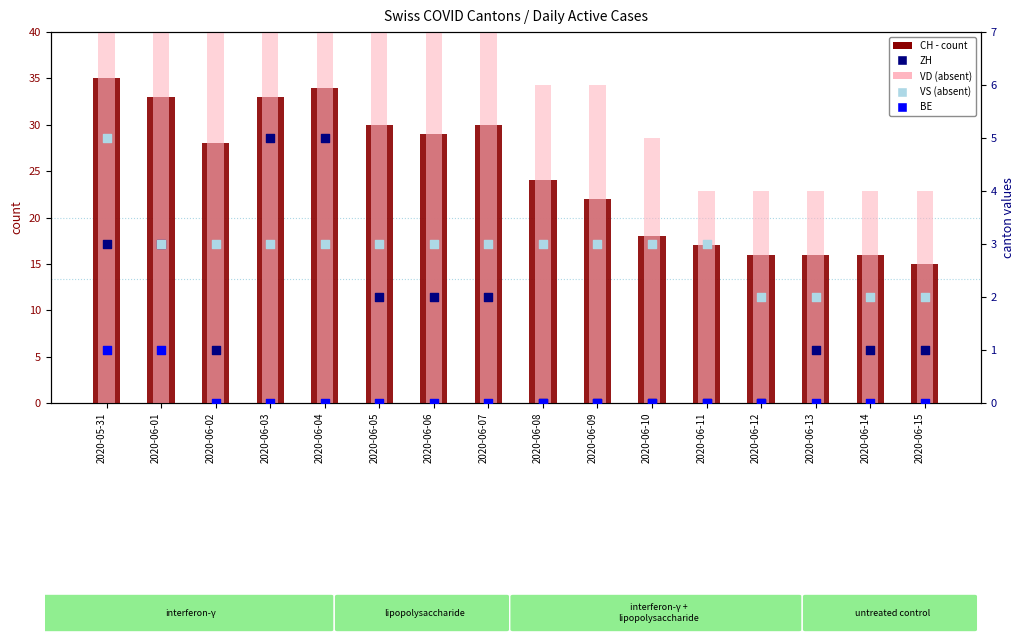

Is the value of ZH at 2020-06-12 greater than the value of VD at 2020-06-12?

No